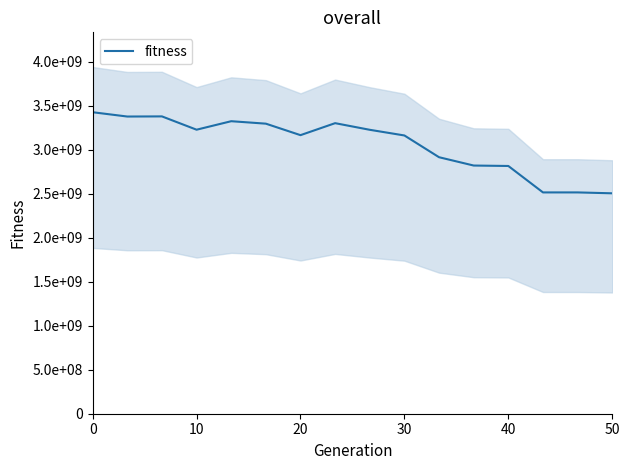

What is the value of the 1st point from the left?

3428157000